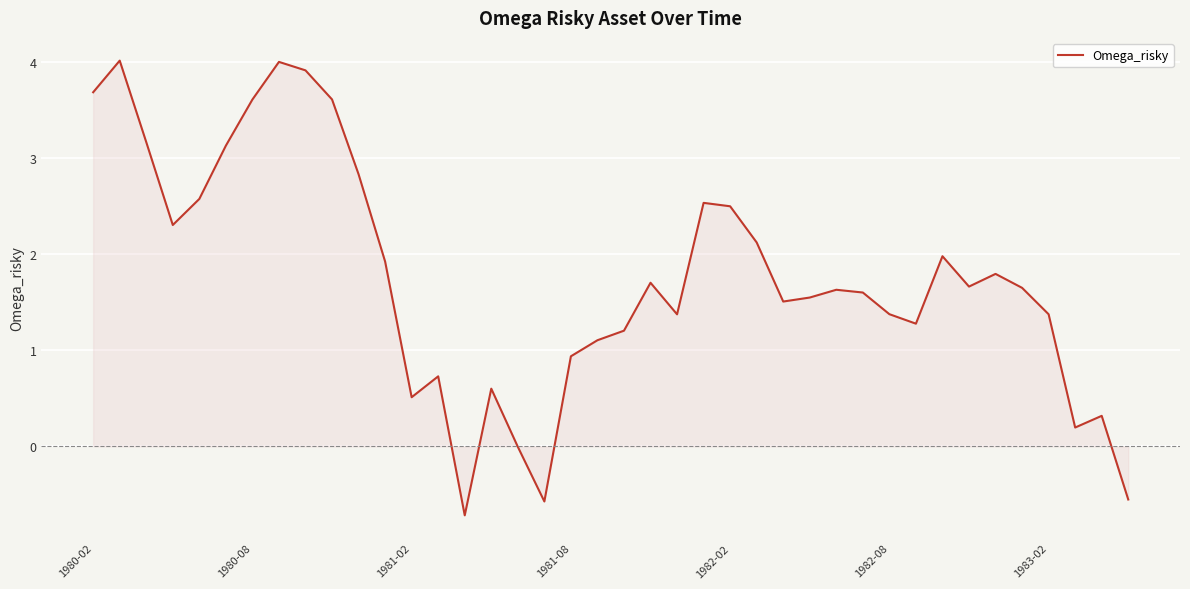

What is the difference between the maximum and minimum values?

4.7